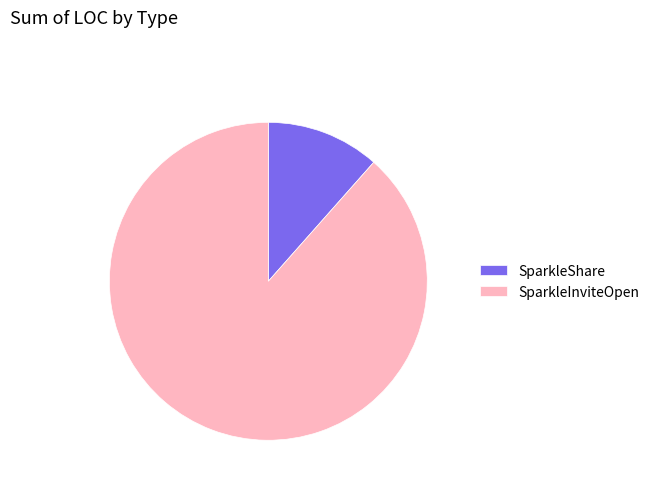

Does any single category account for the majority?

Yes